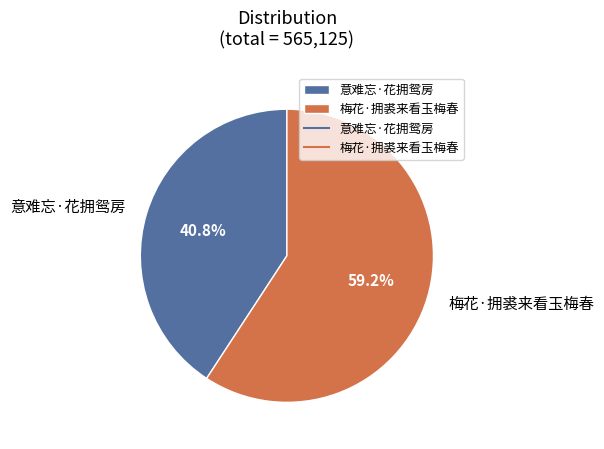

What is the ratio of the value at 意难忘·花拥鸳房 to the value at 梅花·拥裘来看玉梅春?

0.7